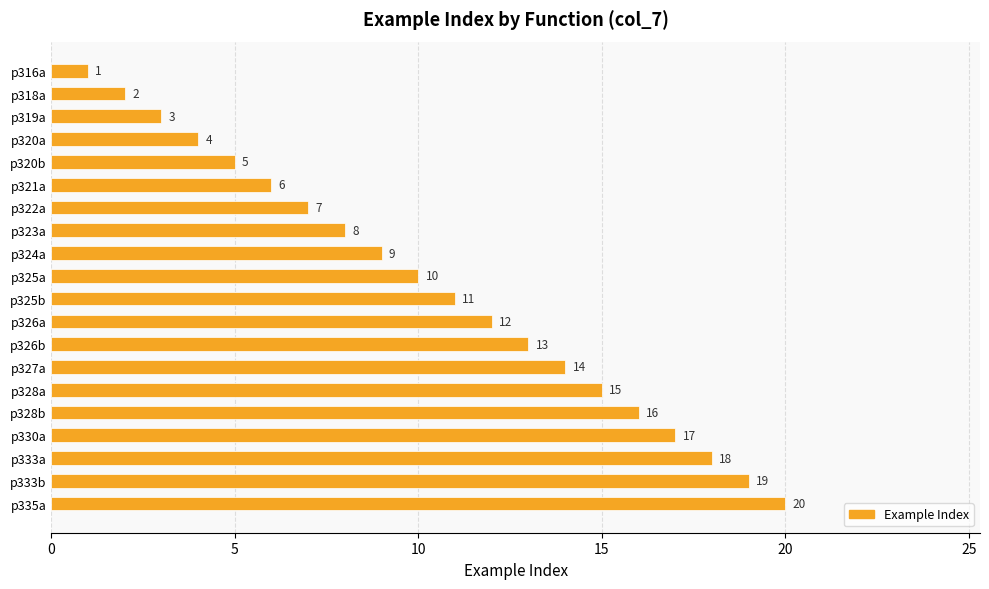

What is the ratio of the value at p324a to the value at p330a?

0.5